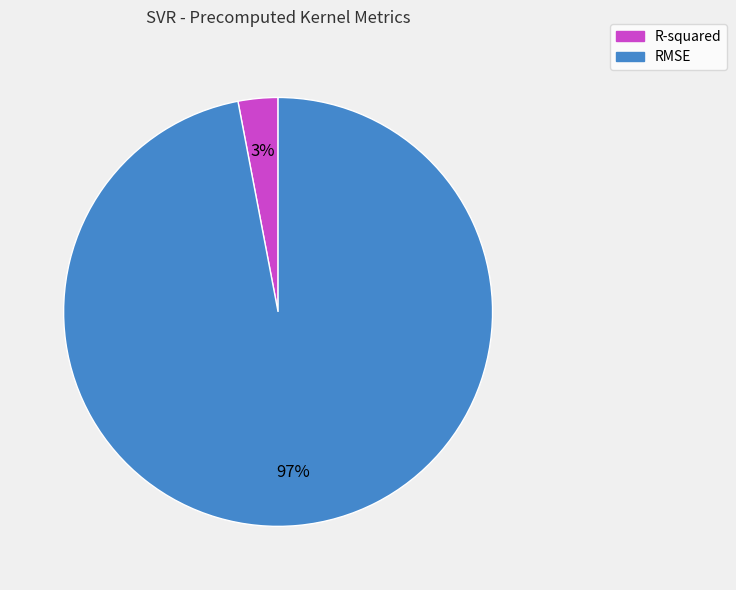

Which slice is the smallest?

R-squared